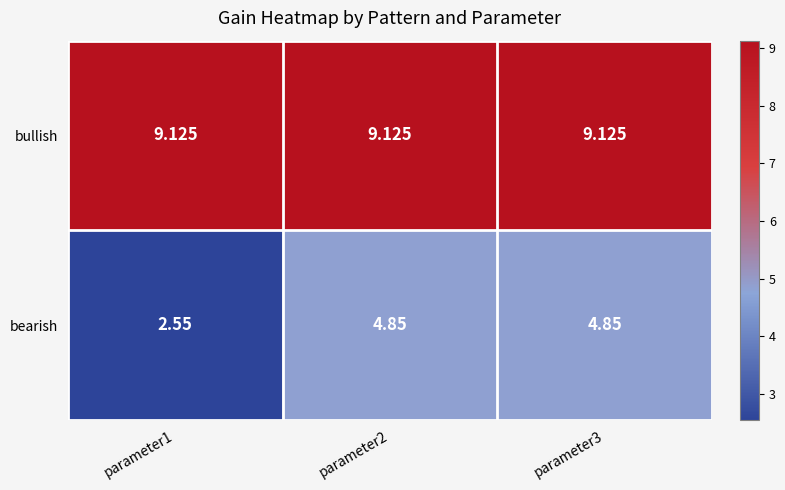

Is the value of bearish at parameter3 greater than the value of bullish at parameter2?

No